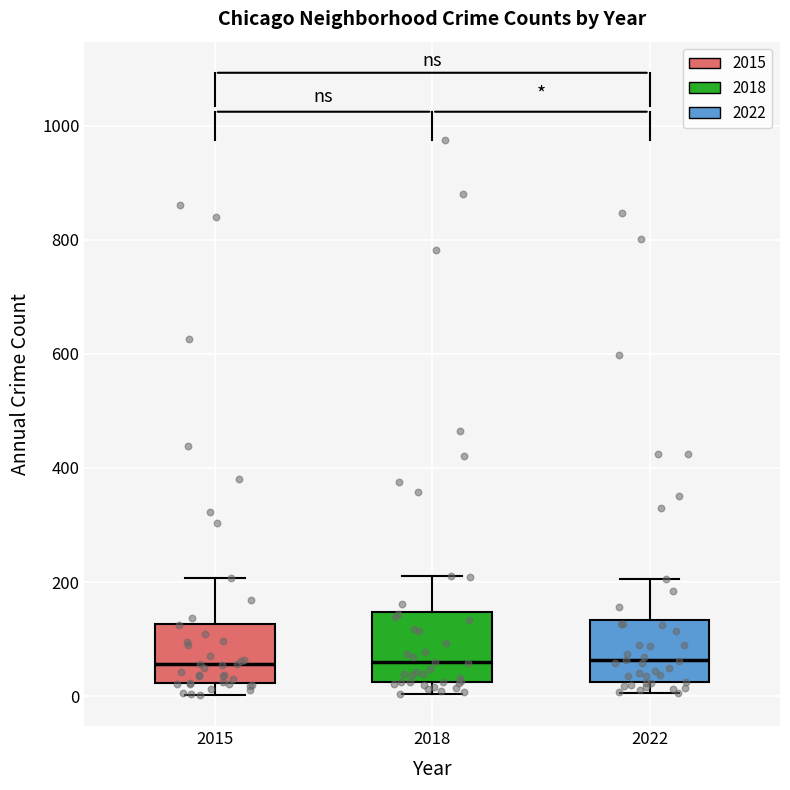

Reading left to right, transcribe this box plot: for each box, give where its median line is, the range the box spans, and where its two whiskers end, as read against the y-axis. The values are not printed on the chart, so give them approximately, as read against the axis.

2015: median 60, box 20 to 120, whiskers 0 to 200
2018: median 60, box 20 to 140, whiskers 0 to 220
2022: median 60, box 20 to 140, whiskers 0 to 200